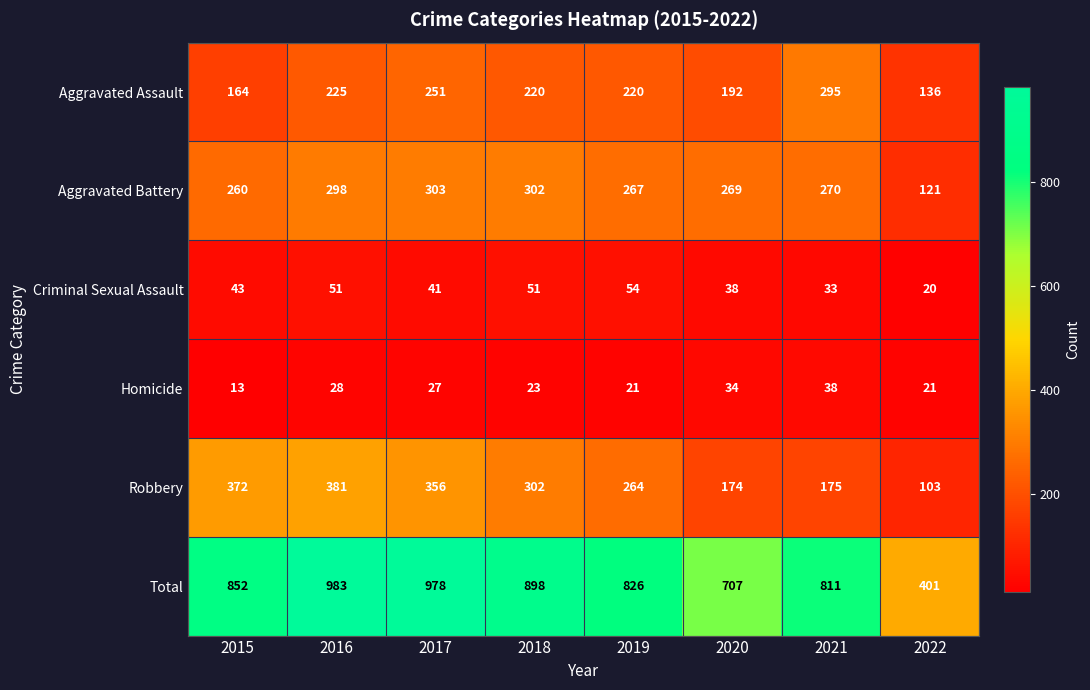

Which series has the largest total across all categories?

Total